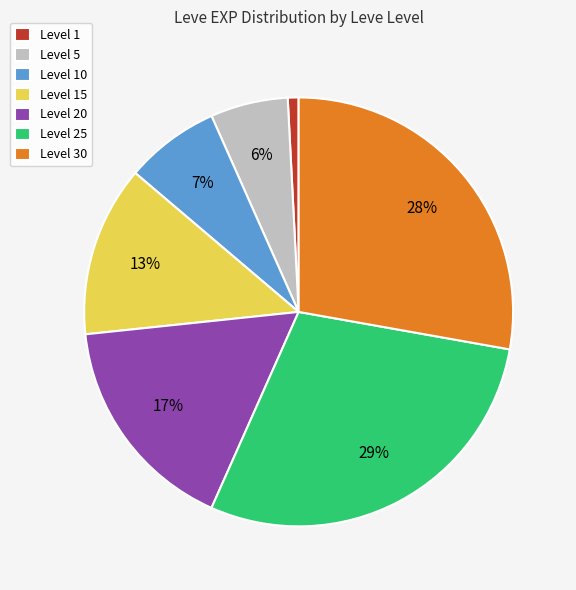

To the nearest percent, what is the difference between the largest and smallest slice percentages?

28%